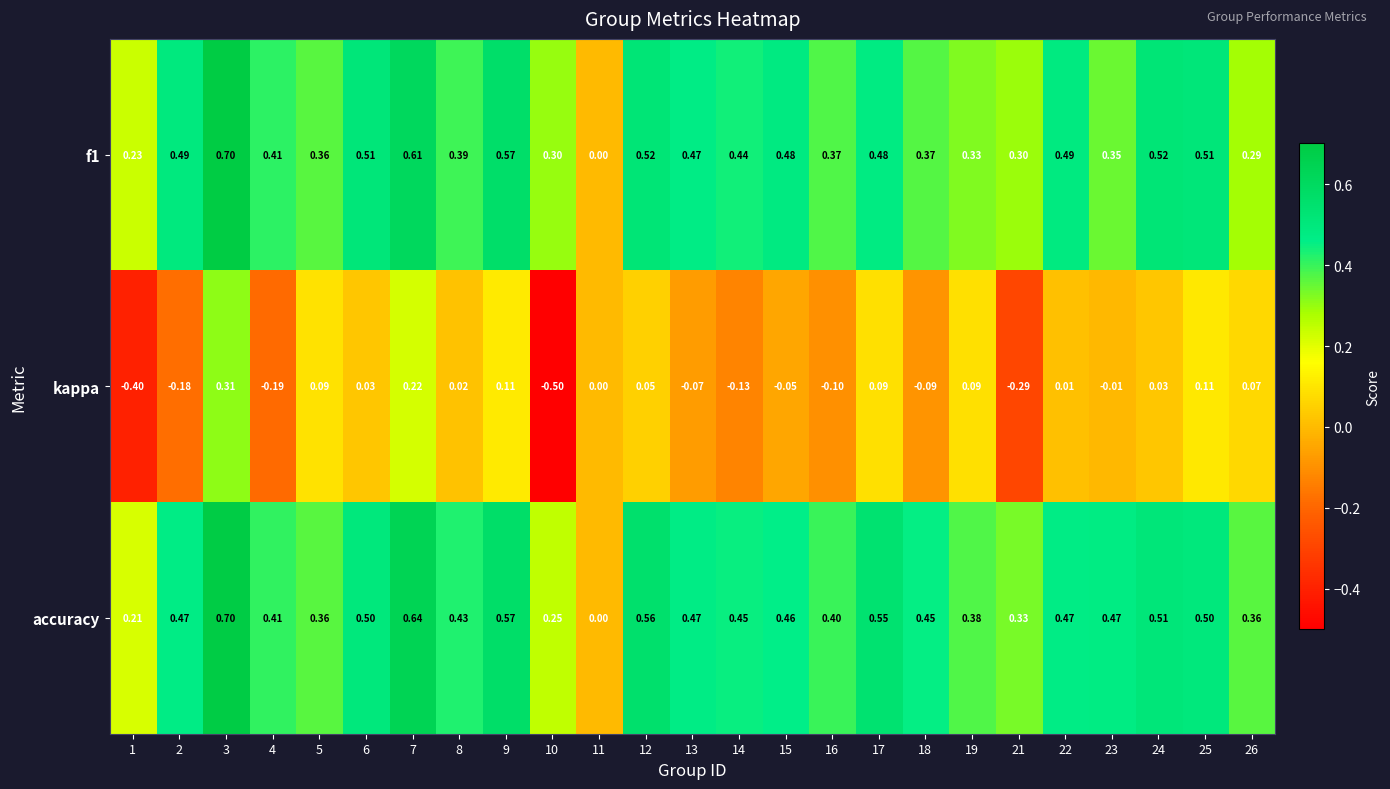

At which category is the sum across all series the highest?

3